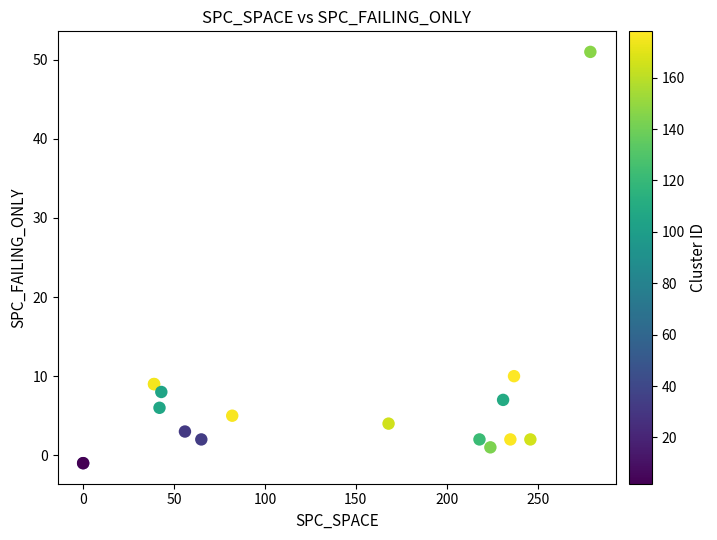

What Y value in the scatter plot is closest to 25?

10